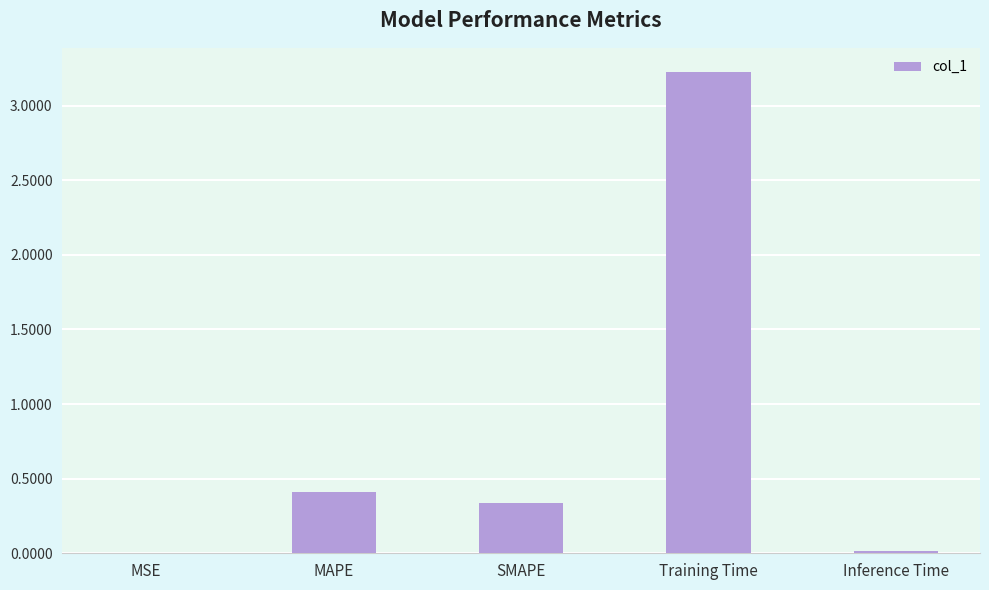

Between Training Time and MSE, which is larger?

Training Time